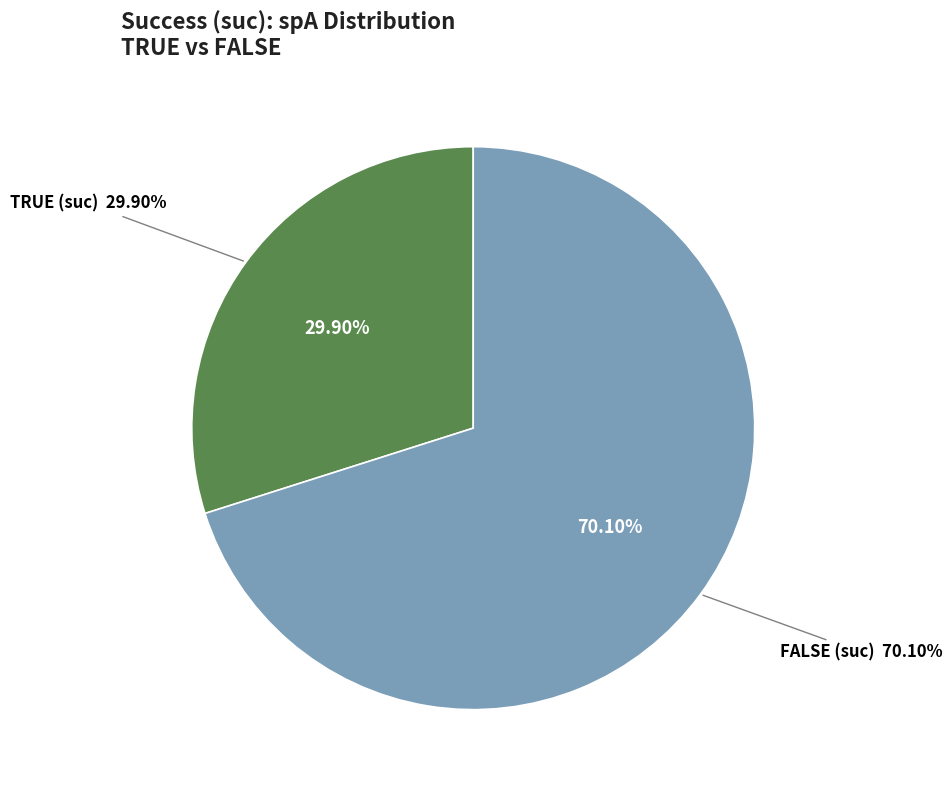

Which slice is the smallest?

FALSE